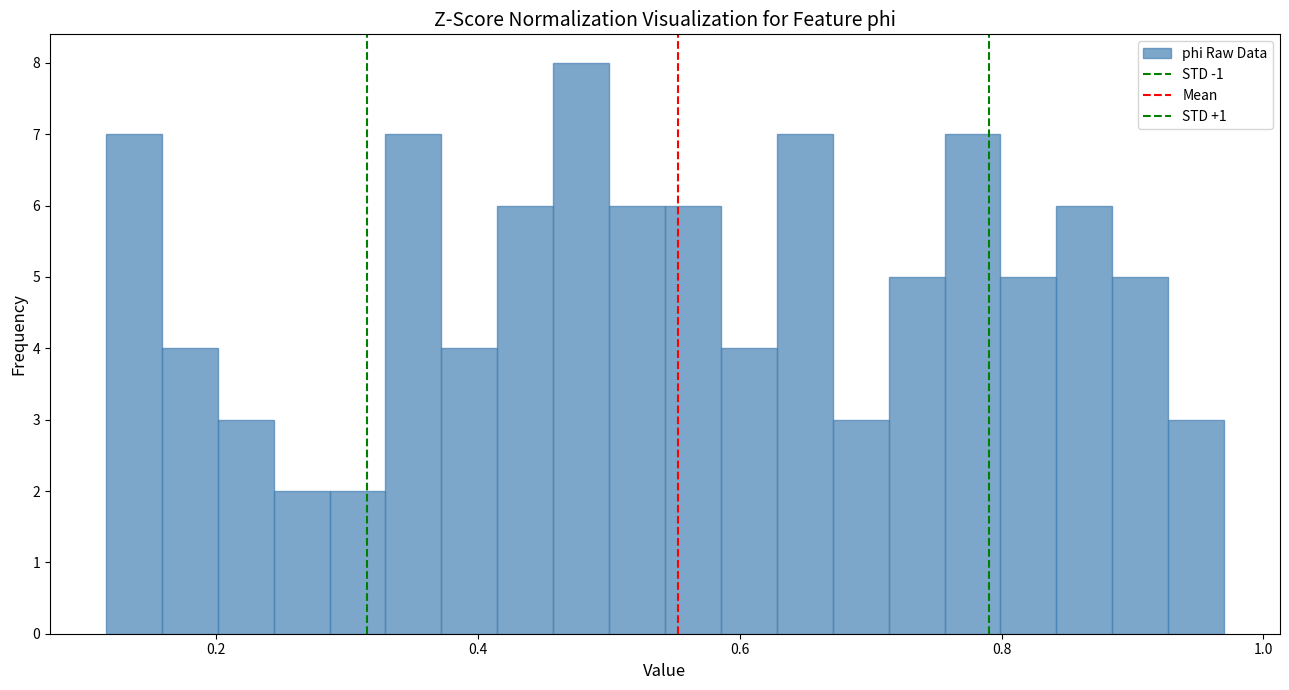

Around what value on the x-axis is the tallest bar? Give the approximate position of its centre, as read against the axis.

0.48